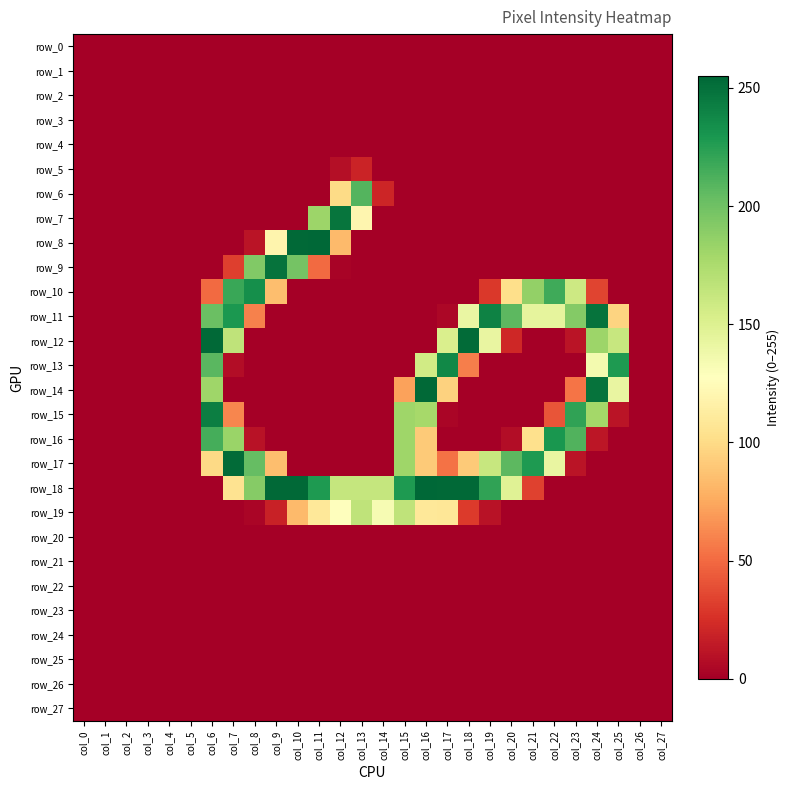

List the labels in order of row_17 value, smallest first.

col_0, col_1, col_2, col_3, col_4, col_5, col_10, col_11, col_12, col_13, col_14, col_24, col_25, col_26, col_27, col_23, col_17, col_9, col_16, col_18, col_6, col_22, col_19, col_15, col_8, col_20, col_21, col_7